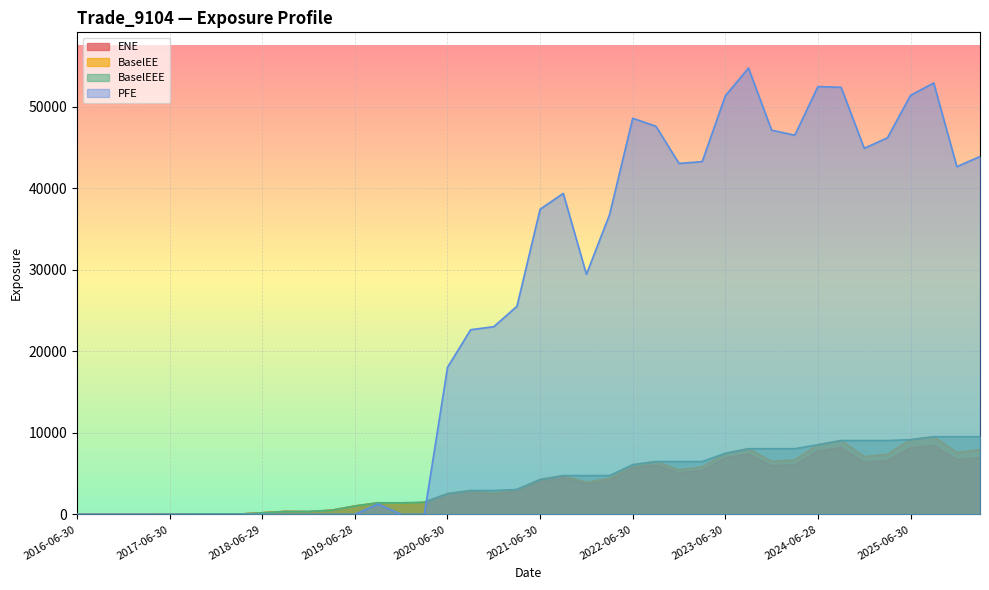

How many lines are shown in the chart?

4